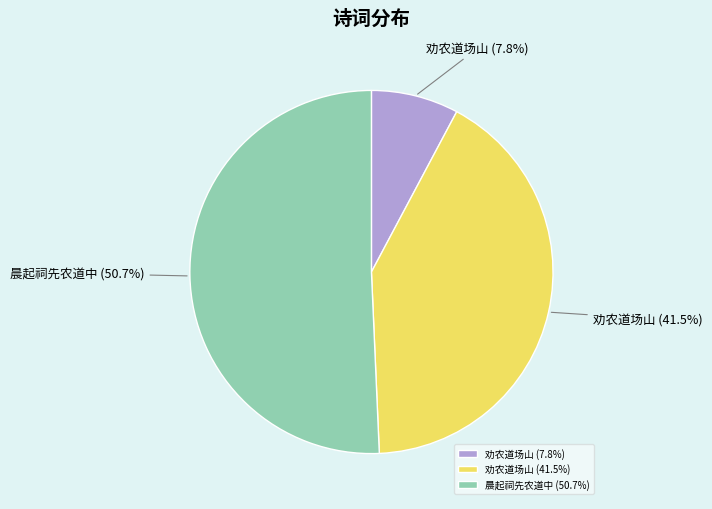

Which has a higher value, 劝农道场山 (41.5%) or 晨起祠先农道中 (50.7%)?

晨起祠先农道中 (50.7%)